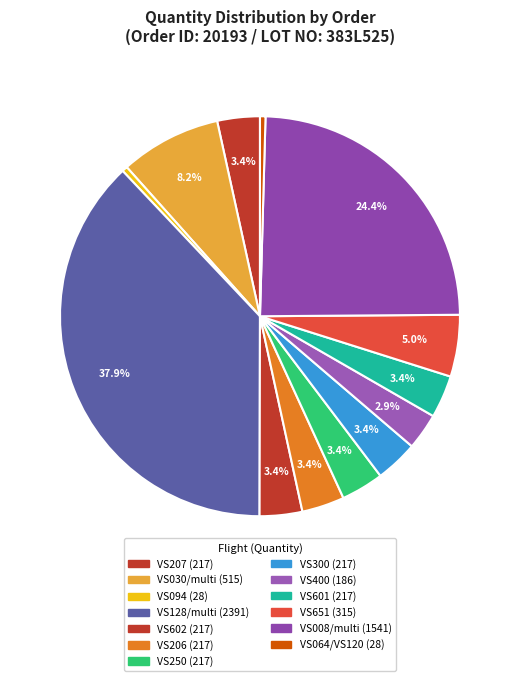

Is there a majority slice in this chart?

No